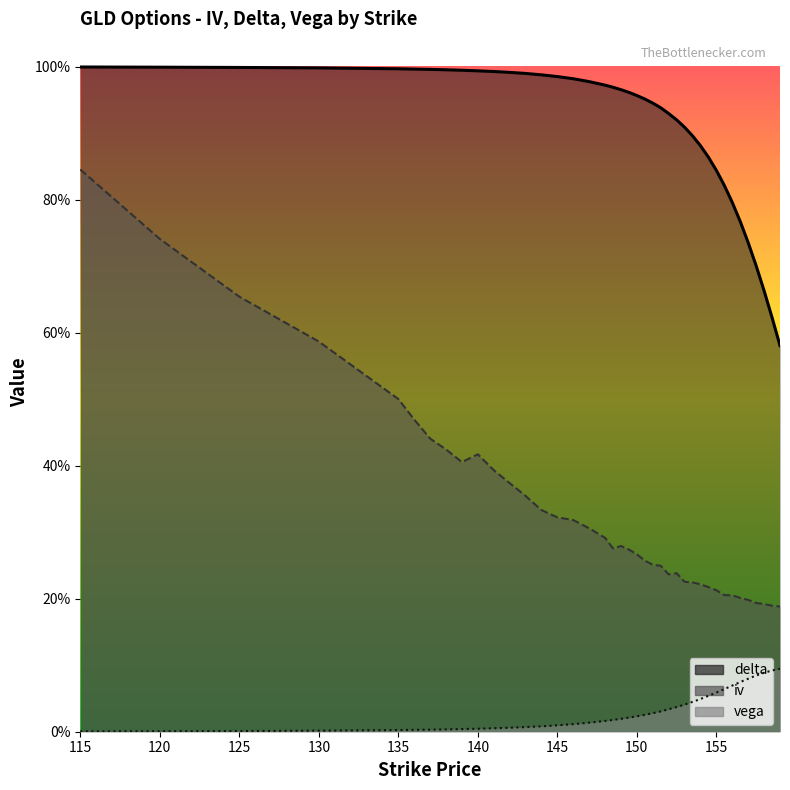

What is the label of the 28th point from the right?

143